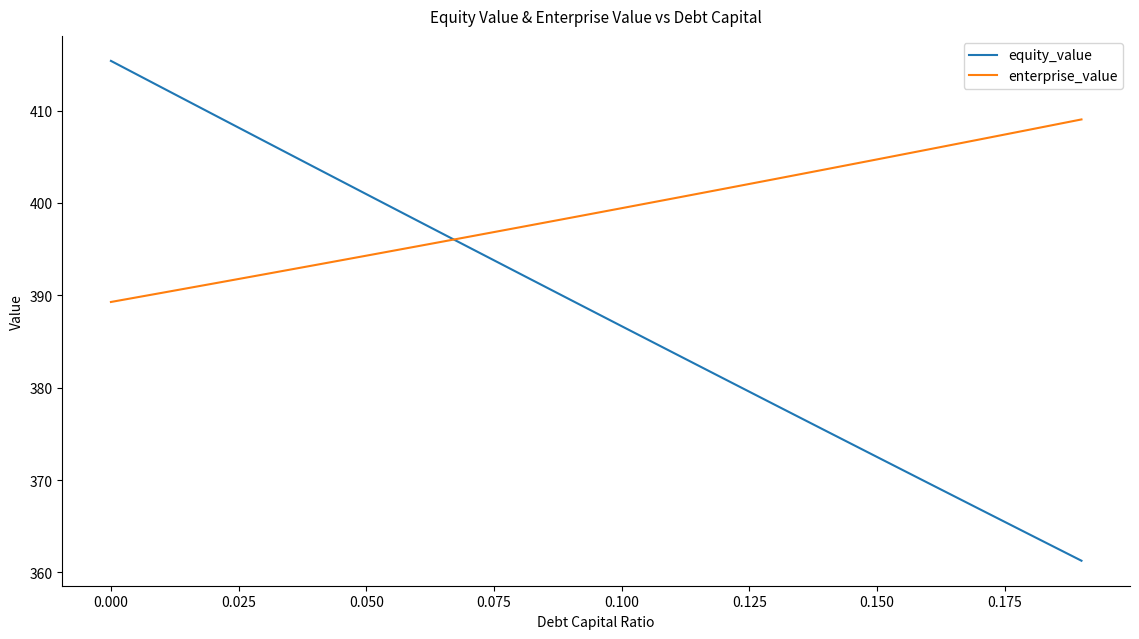

What is the maximum value shown in the chart?

415.4